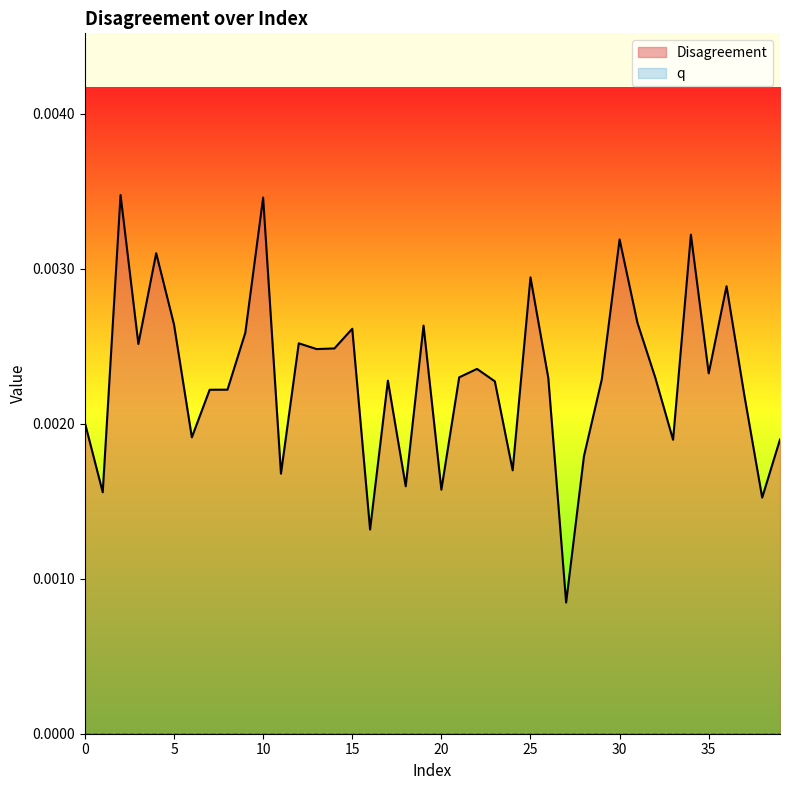

At which category does the chart reach its minimum across all series?

27